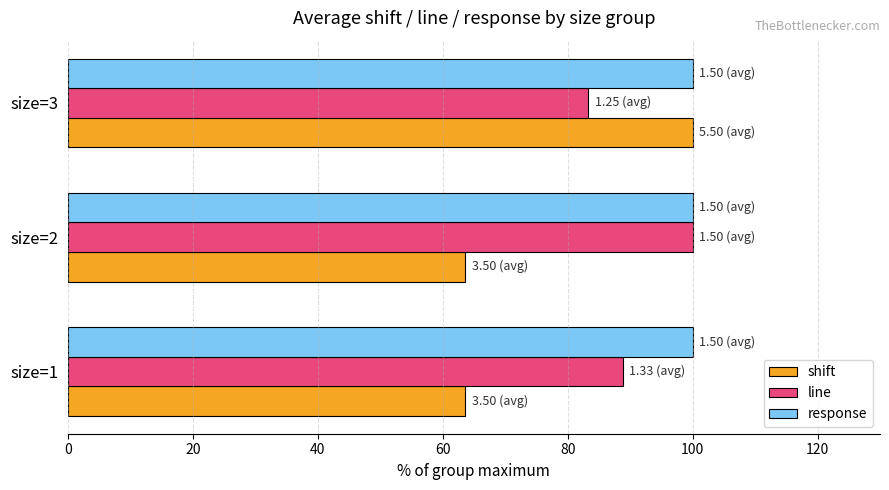

What is the spread (max minus min) of values at size=2?

36.4